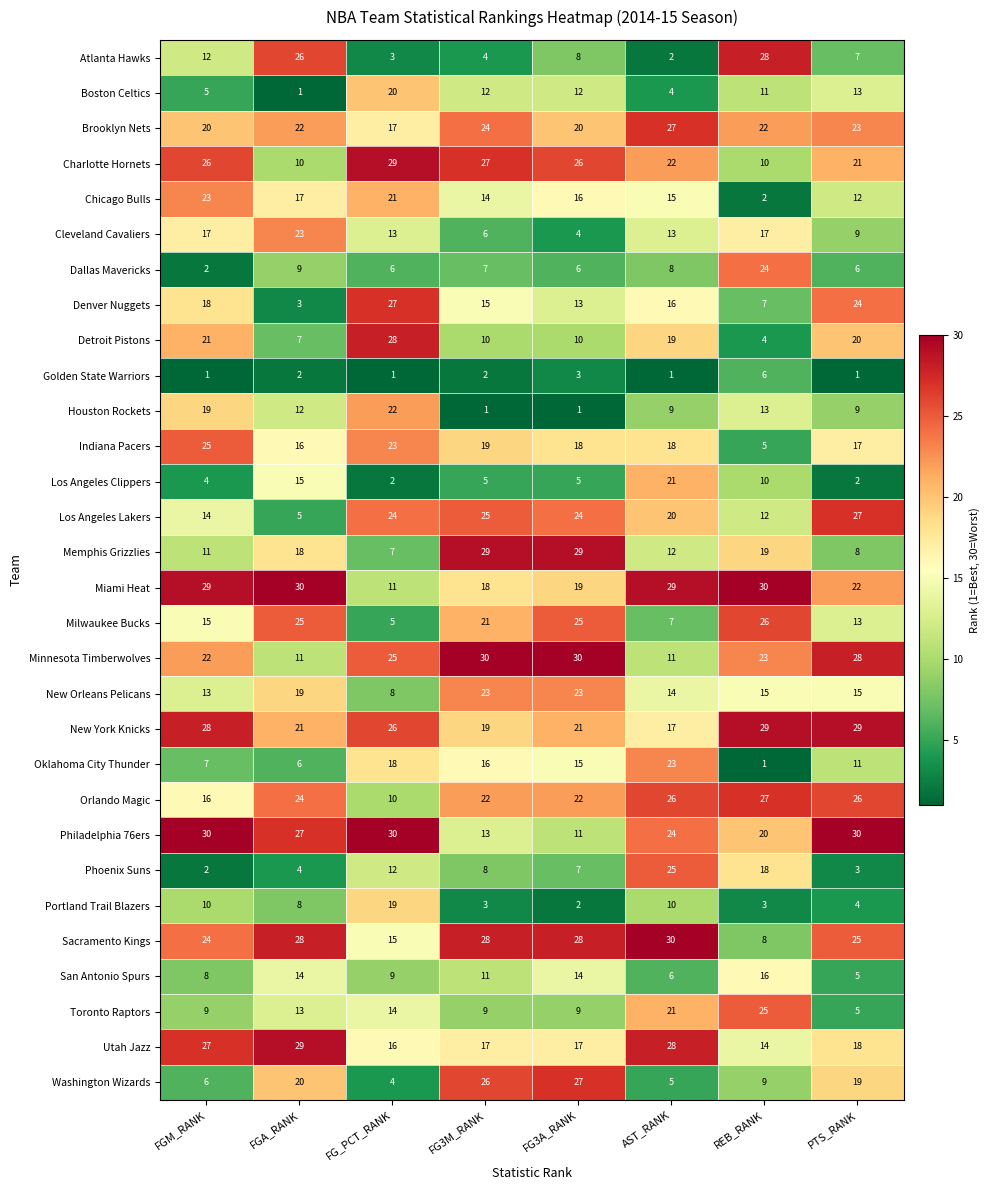

Which series has the largest range (max minus min)?

Atlanta Hawks